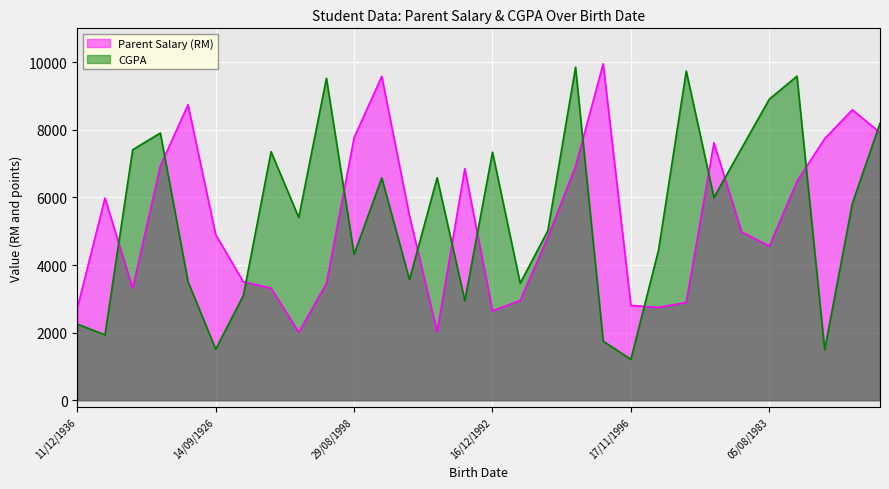

Does the chart display data point markers on the line(s)?

No